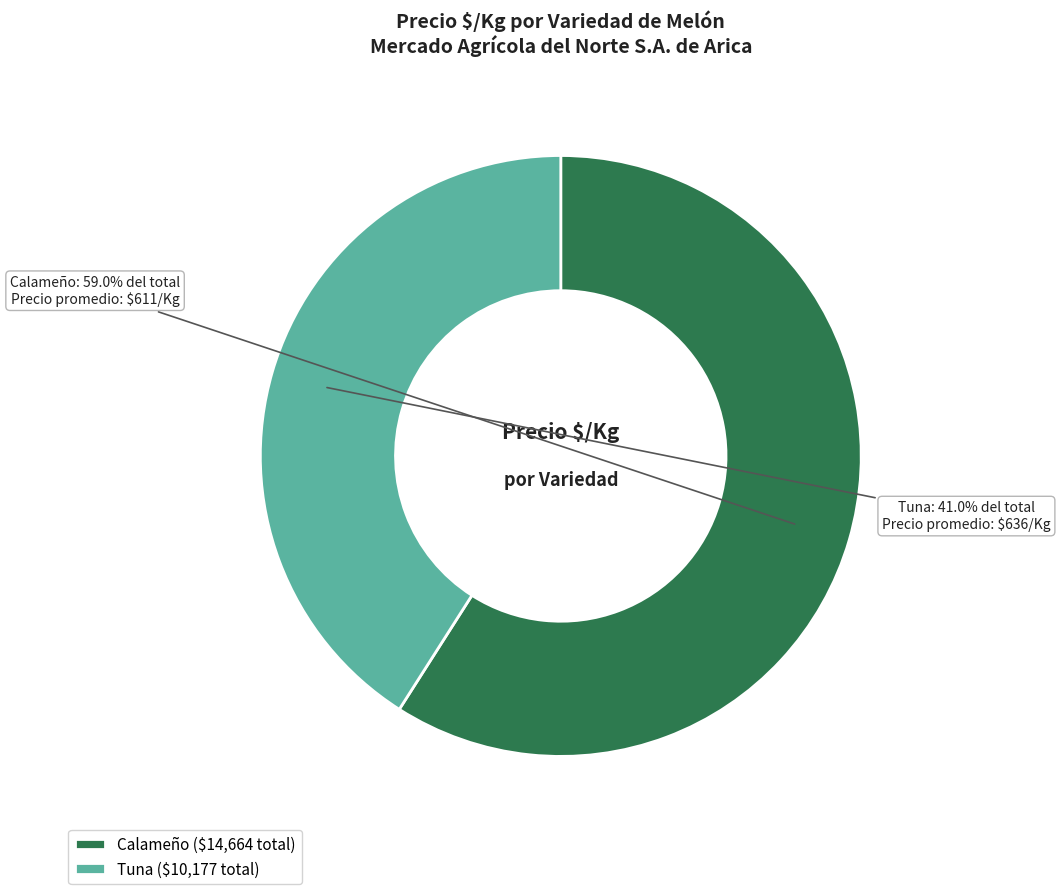

Combined, what portion of the pie is Tuna and Calameño?

100.0%